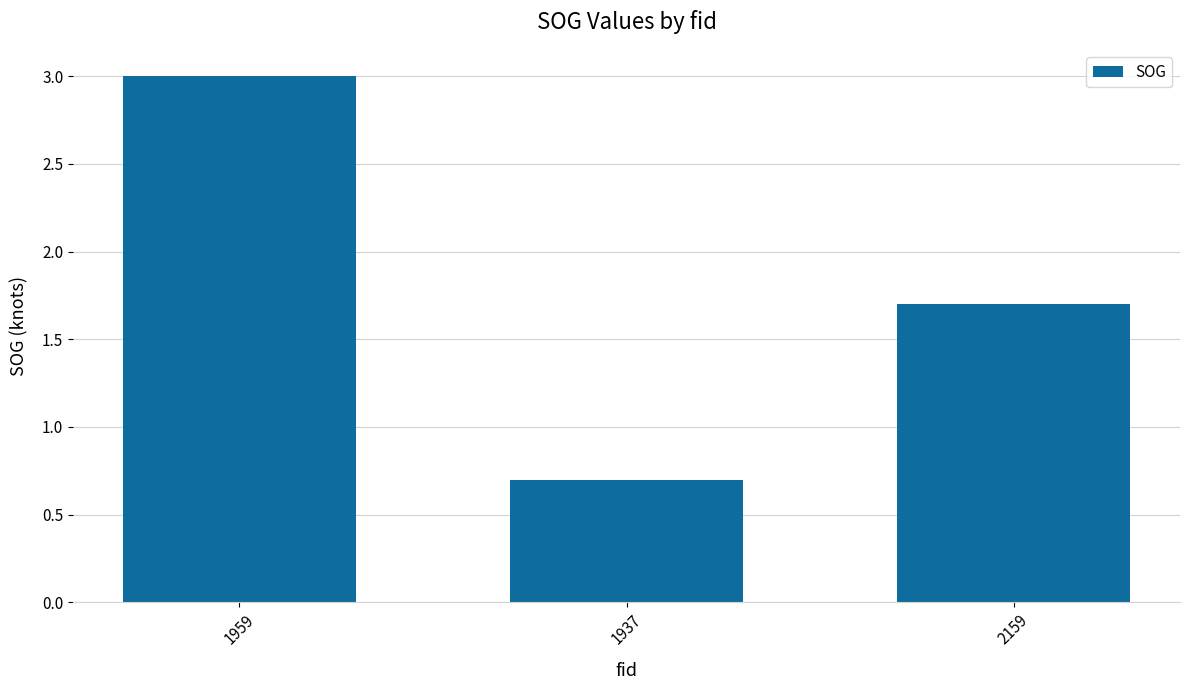

At which category does the chart reach its minimum across all series?

1937